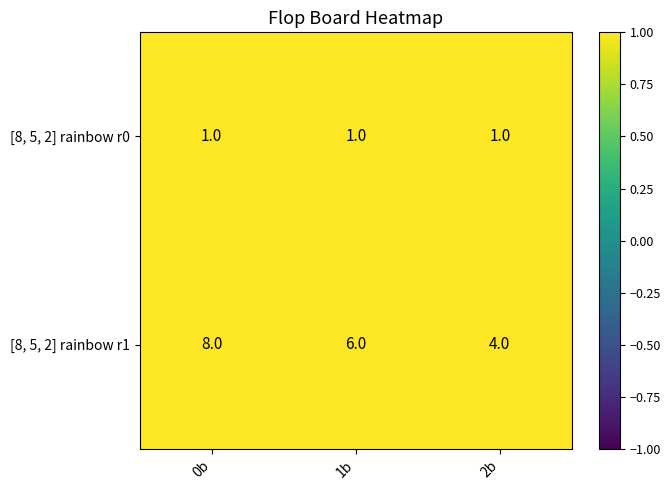

The value of [8, 5, 2] rainbow r1 at 1b is 6. True or false?

True